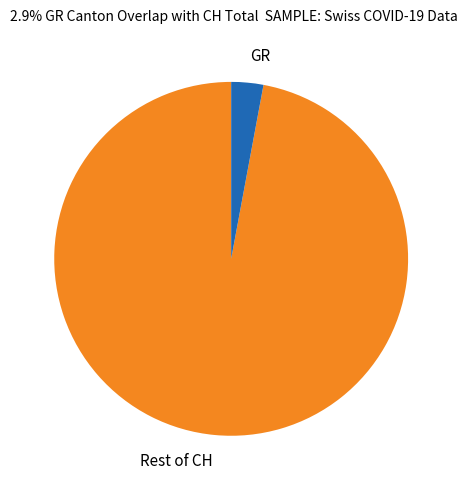

How many slices are in this pie chart?

2